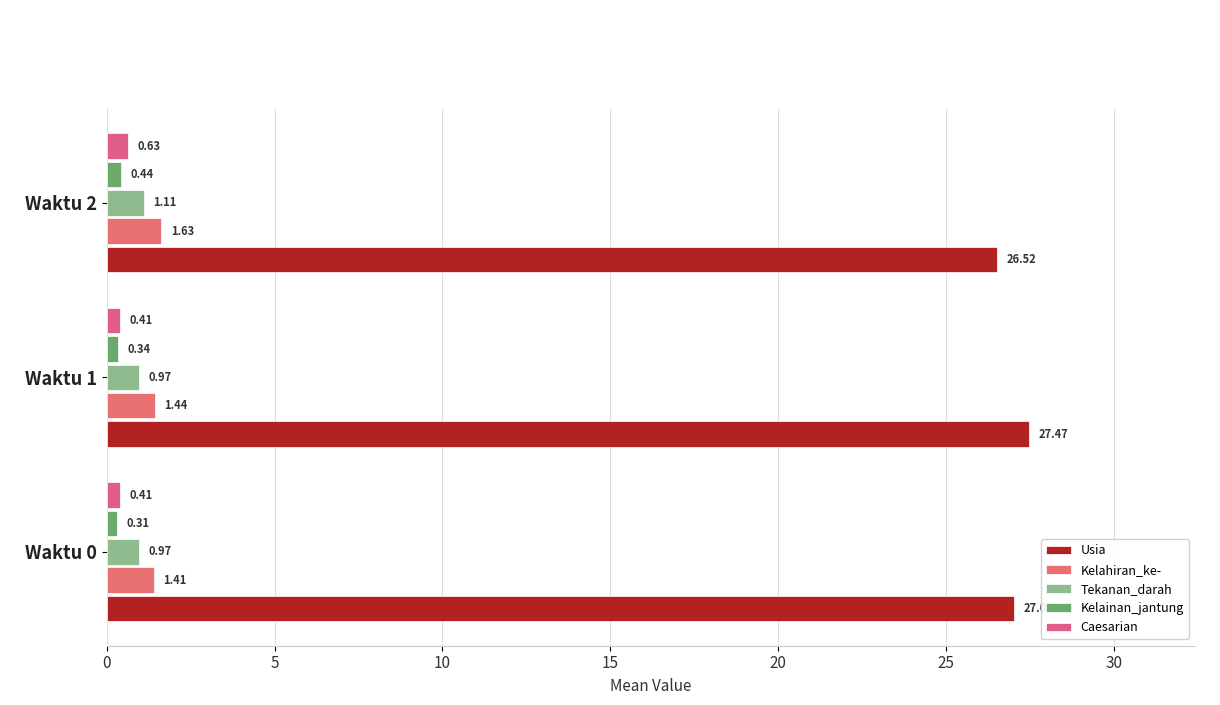

How many categories are shown in the chart?

3